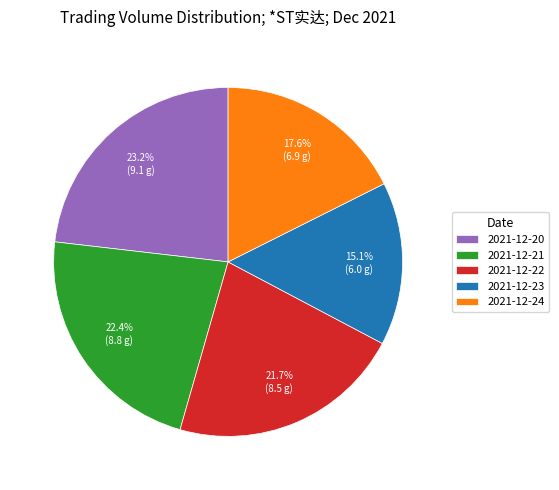

The 2021-12-24 slice represents 18% of the pie. True or false?

True